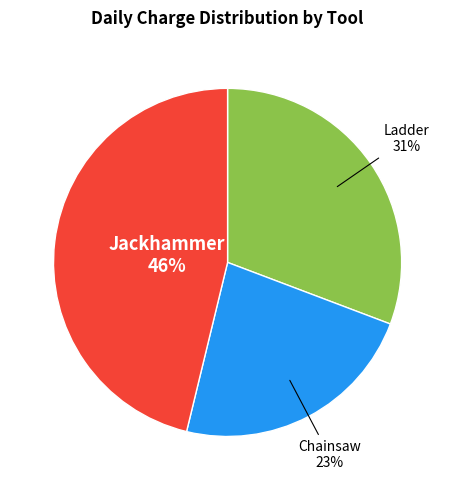

Is Chainsaw the majority of the pie?

No